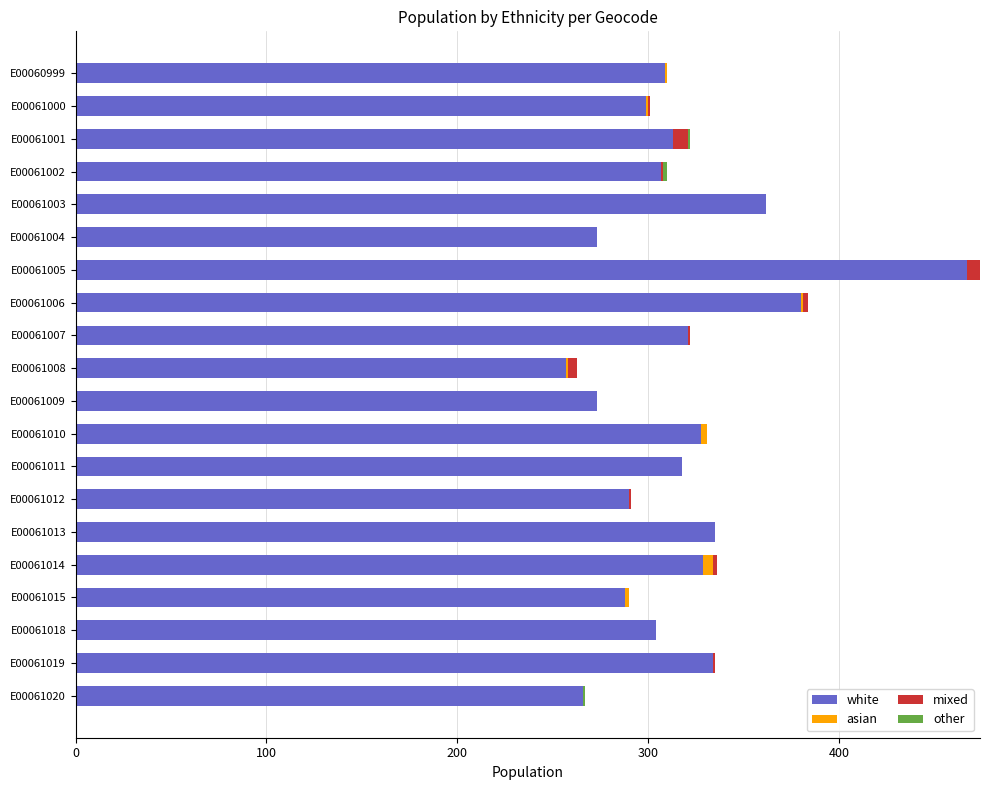

At which category is the sum across all series the highest?

E00061005